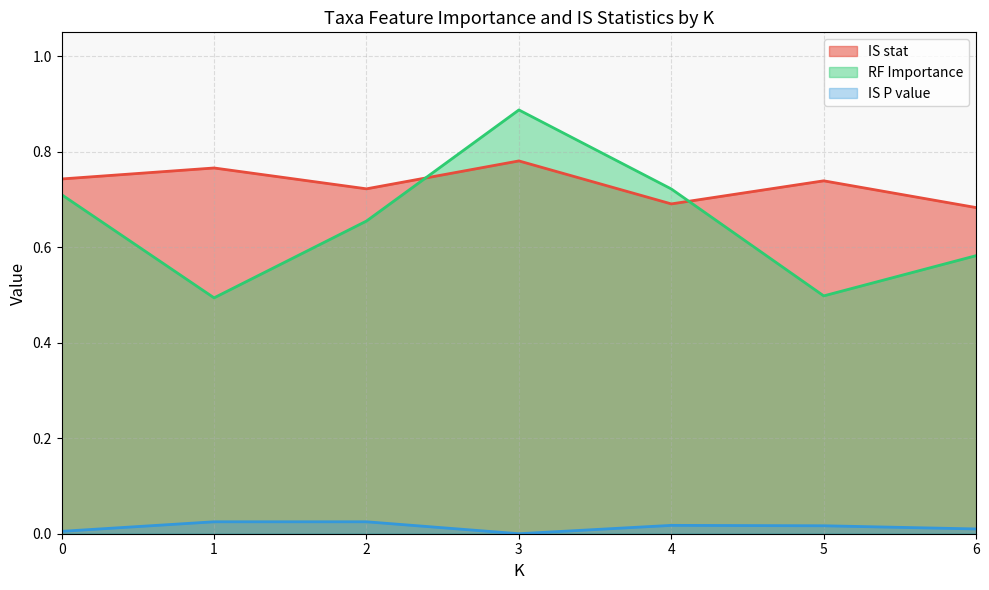

Between 5 and 5, which is larger?

5